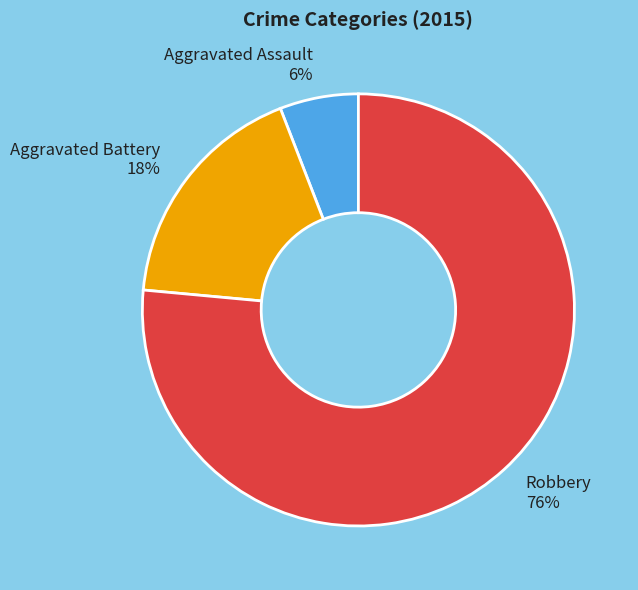

The Aggravated Battery slice represents 18% of the pie. True or false?

True